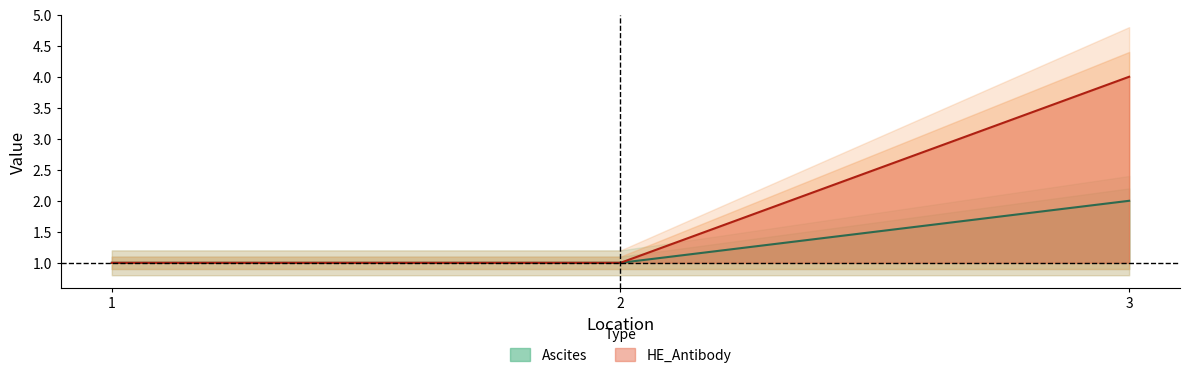

The HE_Antibody series shows 4 at 3. True or false?

True